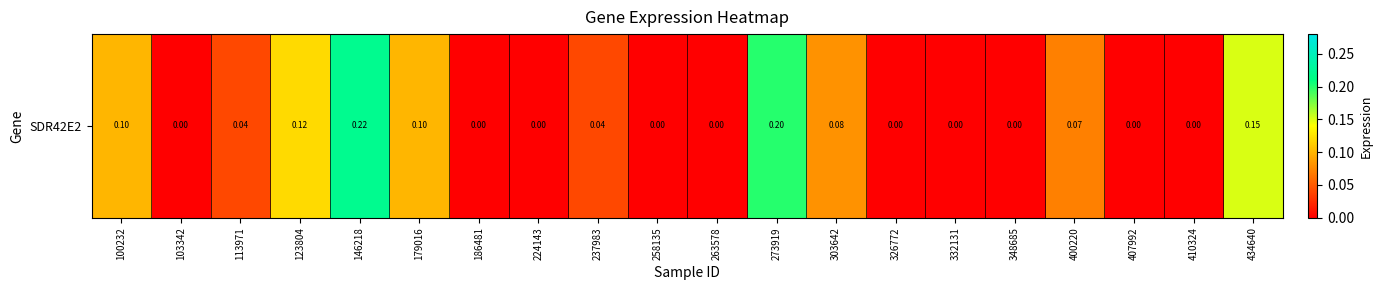

Rank the categories by value from lowest to highest.

103342, 186481, 224143, 258135, 263578, 326772, 332131, 348685, 407992, 410324, 113971, 237983, 400220, 303642, 100232, 179016, 123804, 434640, 273919, 146218